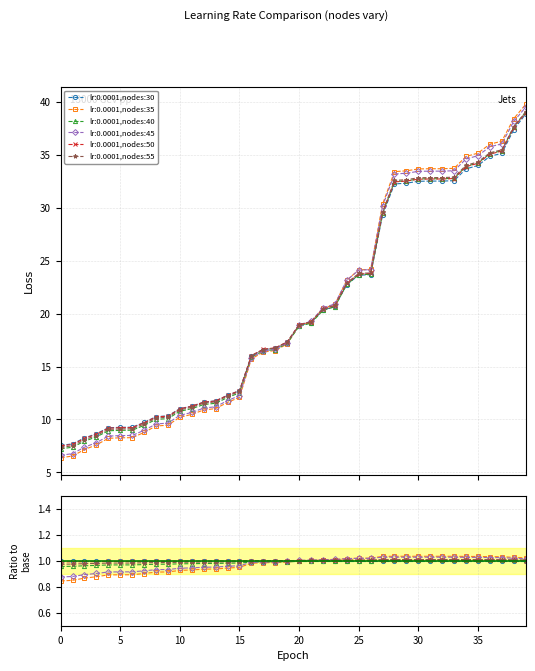

At 10, list the series in order from largest to smallest.

lr:0.0001,nodes:30, lr:0.0001,nodes:50, lr:0.0001,nodes:55, lr:0.0001,nodes:40, lr:0.0001,nodes:45, lr:0.0001,nodes:35